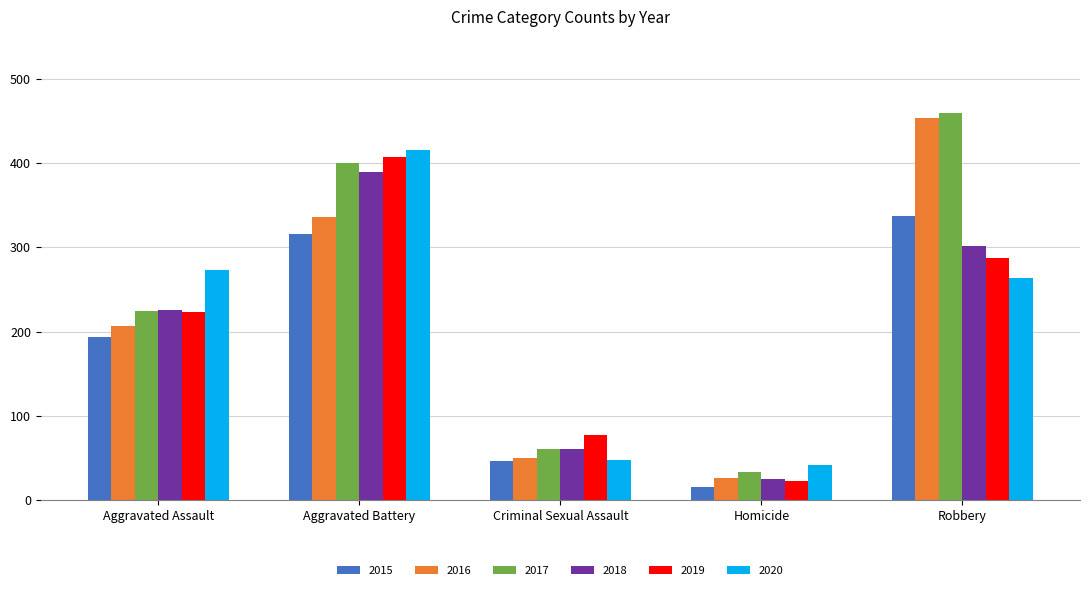

Reading left to right, extract all data points from this chart.

2015: Aggravated Assault=194	Aggravated Battery=316	Criminal Sexual Assault=46	Homicide=15	Robbery=337
2016: Aggravated Assault=206	Aggravated Battery=336	Criminal Sexual Assault=50	Homicide=26	Robbery=454
2017: Aggravated Assault=224	Aggravated Battery=400	Criminal Sexual Assault=61	Homicide=33	Robbery=460
2018: Aggravated Assault=225	Aggravated Battery=389	Criminal Sexual Assault=60	Homicide=25	Robbery=301
2019: Aggravated Assault=223	Aggravated Battery=407	Criminal Sexual Assault=77	Homicide=22	Robbery=287
2020: Aggravated Assault=273	Aggravated Battery=416	Criminal Sexual Assault=48	Homicide=41	Robbery=263